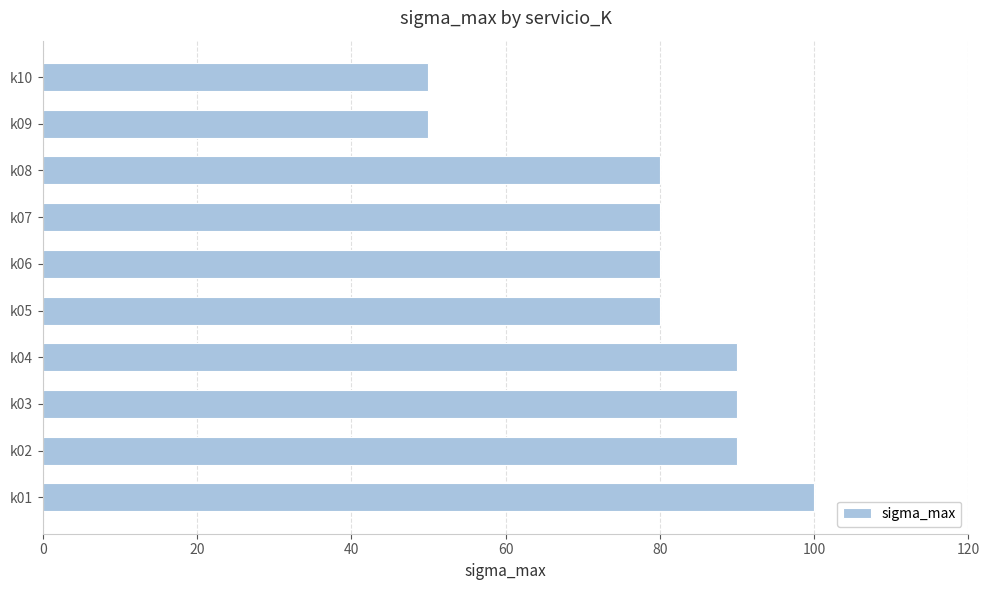

Reading bottom to top, transcribe all the data shown in this chart.

100	90	90	90	80	80	80	80	50	50